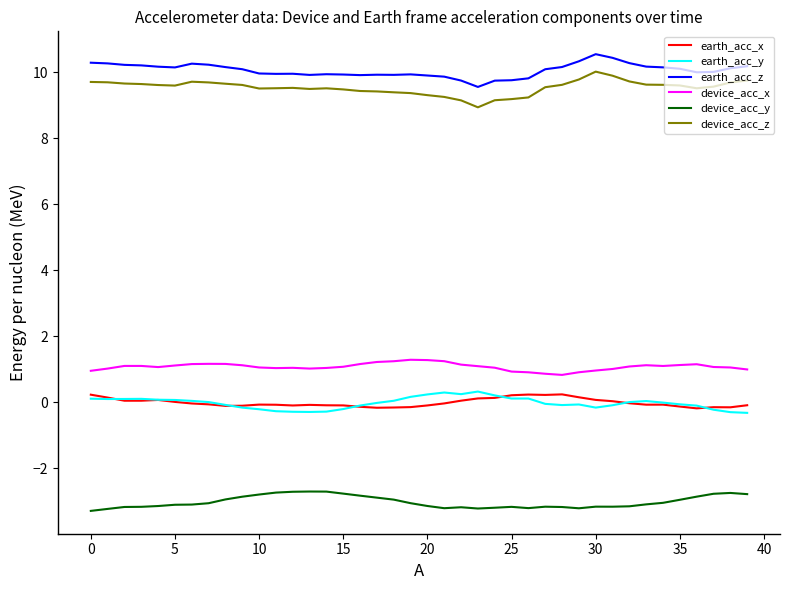

What is the lowest value of the device_acc_x series?

0.8